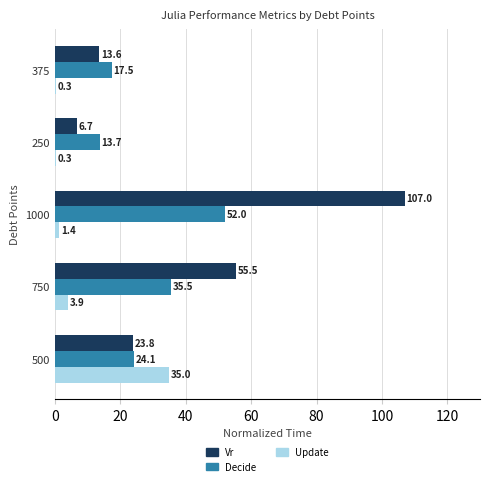

Which series changed the most between 1000 and 250?

Vr